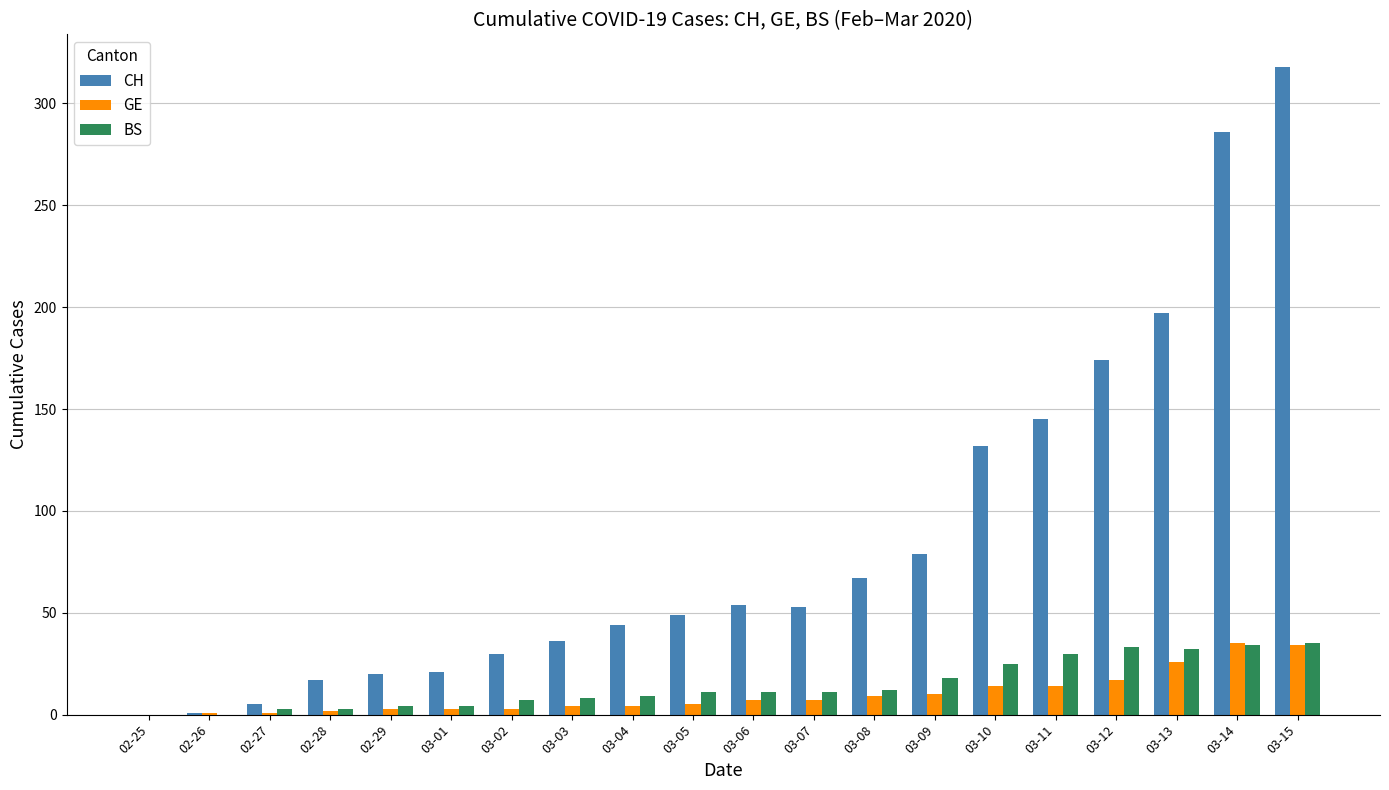

Where is BS nearest to the value 17?

03-09